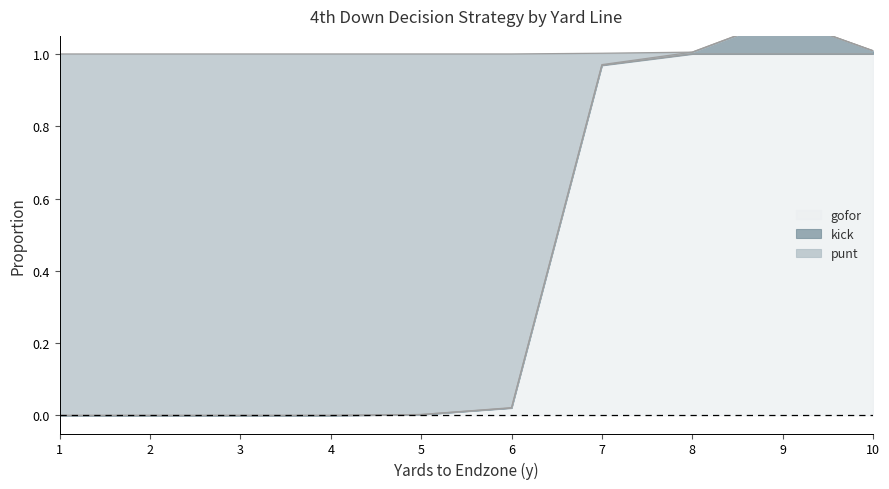

True or false: gofor and kick cross at least once.

False